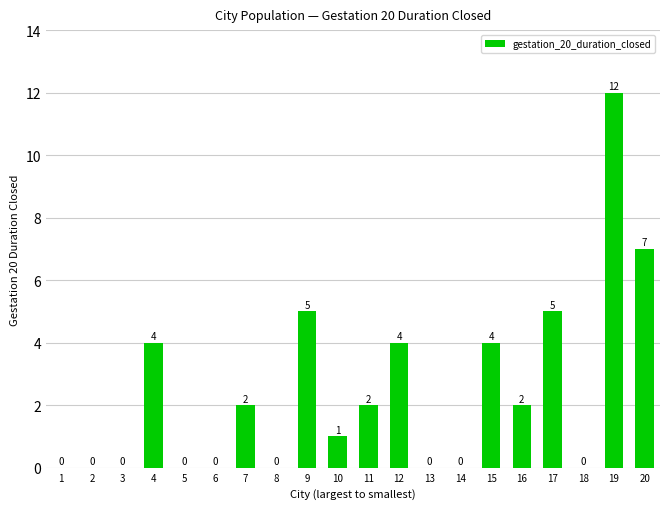

True or false: the data shows 1 at 10.

True